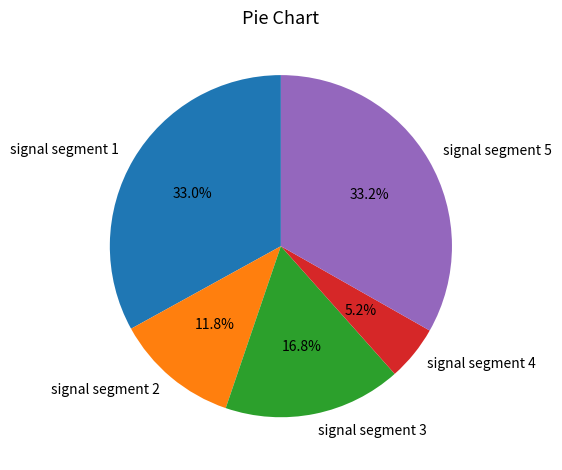

What percentage is the signal segment 2 slice, to the nearest percent?

12%